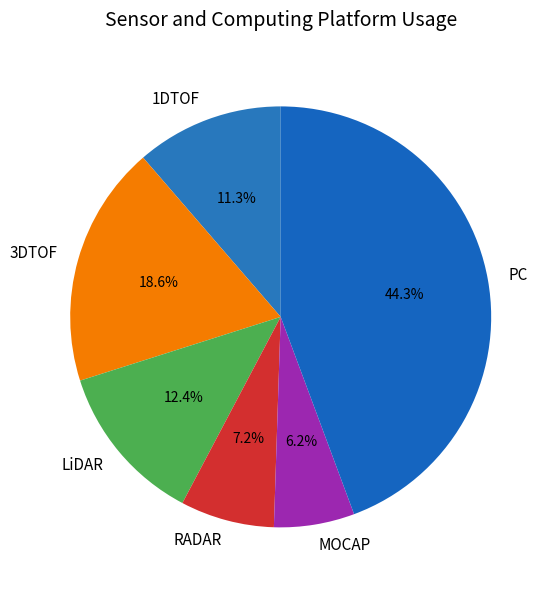

What percentage is NOT represented by 1DTOF?

88.7%